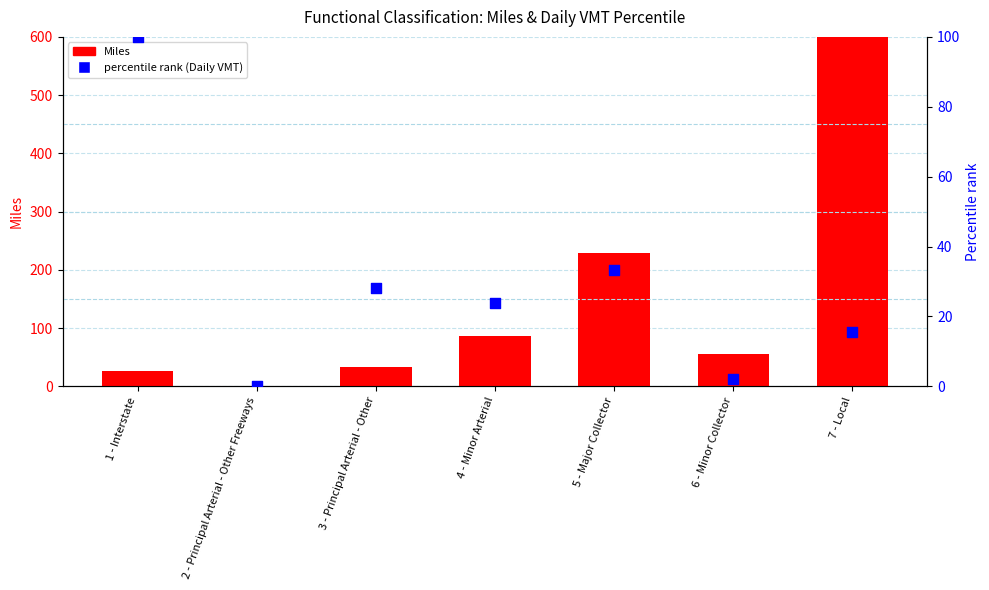

What is the total value across all series at 6 - Minor Collector?

58.2